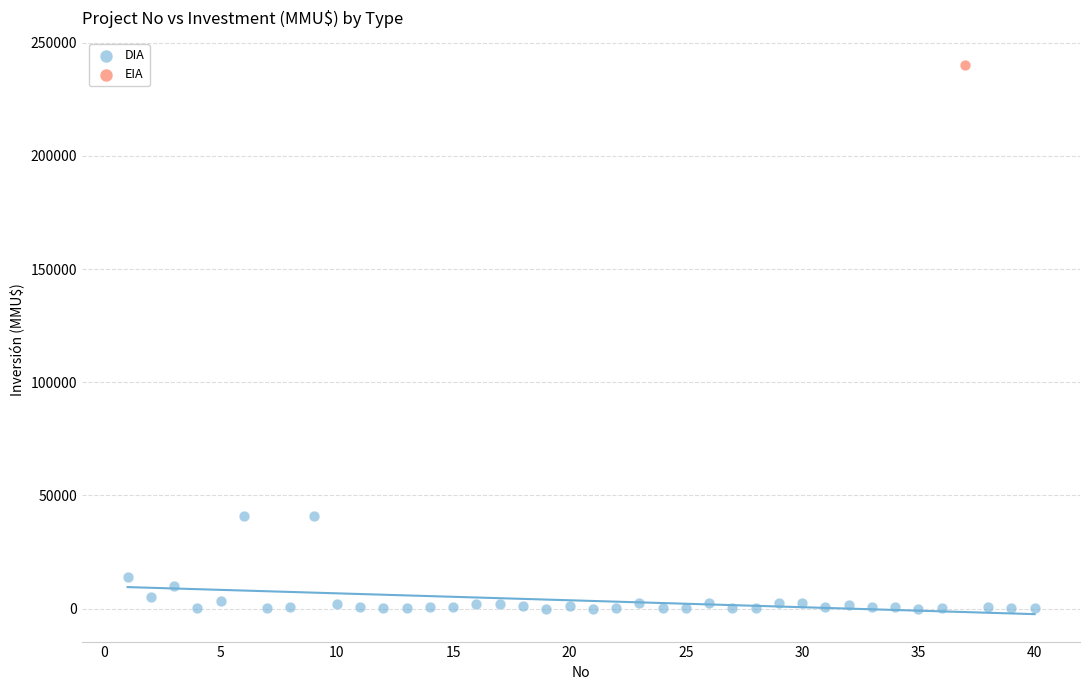

What are all the series names shown in the legend?

DIA, EIA